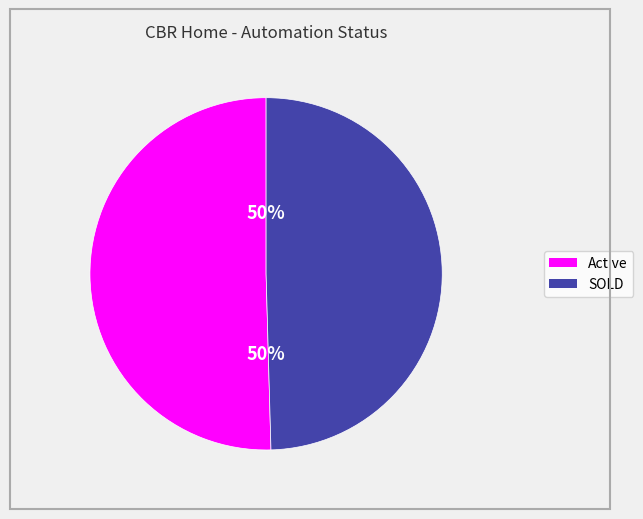

True or false: Active accounts for 50% of the total.

True